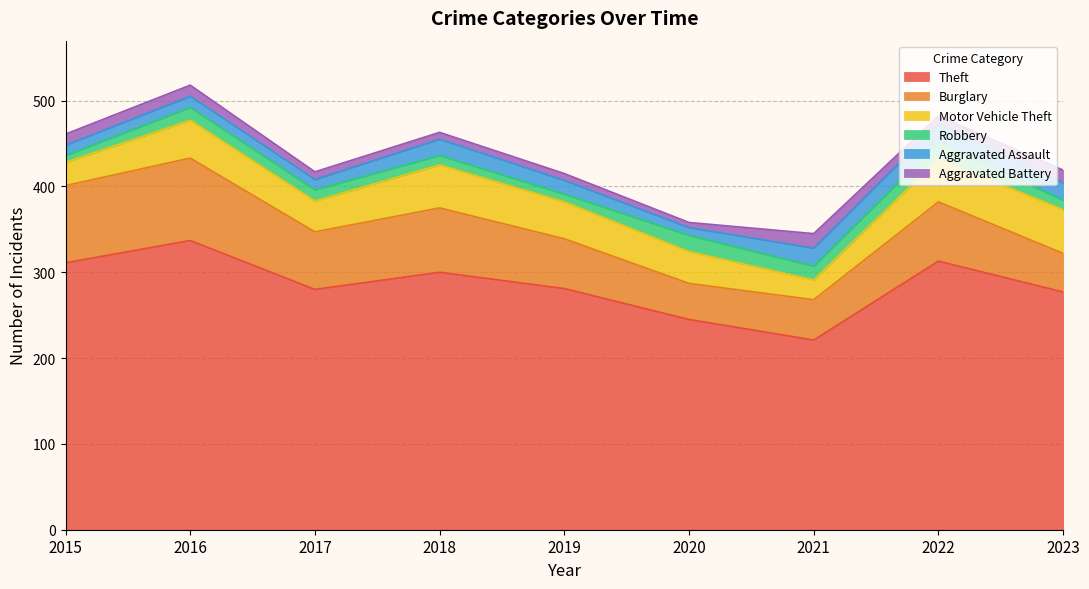

True or false: Aggravated Battery and Aggravated Assault cross at least once.

False